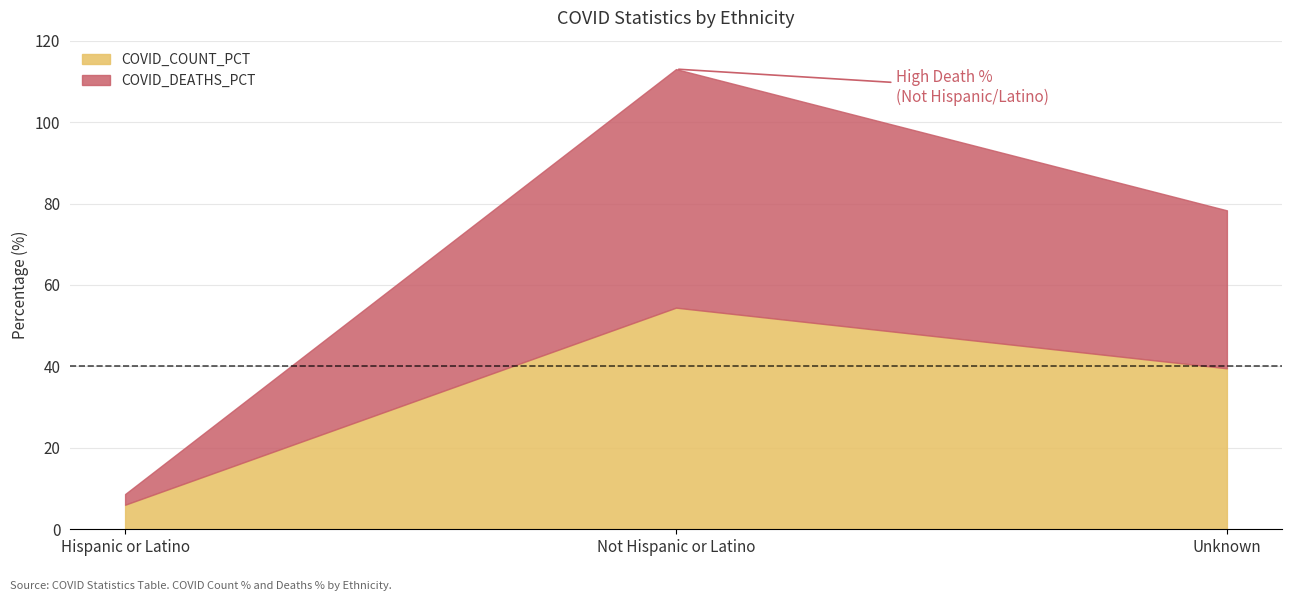

Which series changed the most between Not Hispanic or Latino and Unknown?

COVID_DEATHS_PCT